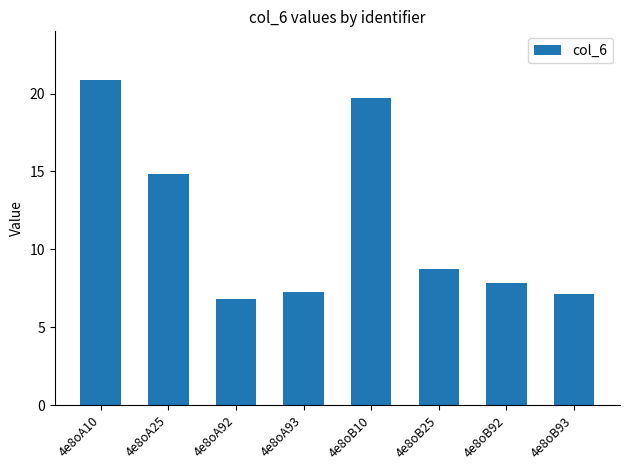

What is the minimum value shown in the chart?

6.8